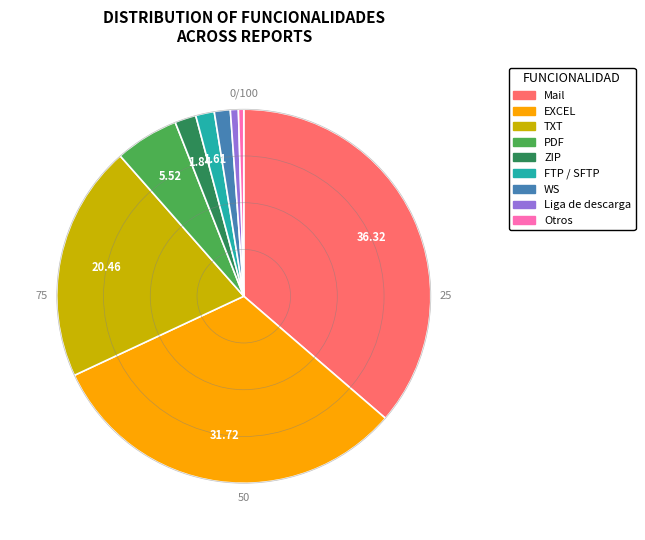

Combined, do FTP / SFTP and TXT account for over 50%?

No